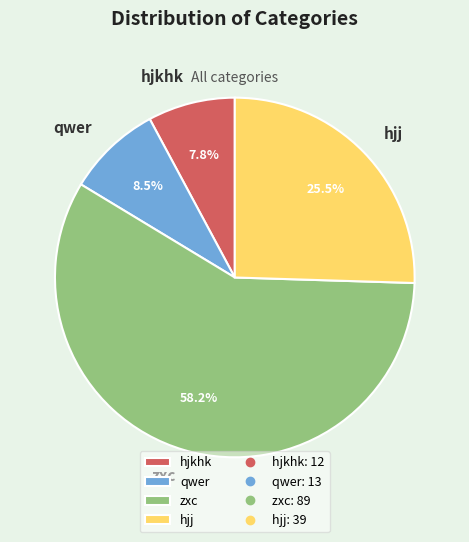

To the nearest percent, what is the average slice percentage?

25%